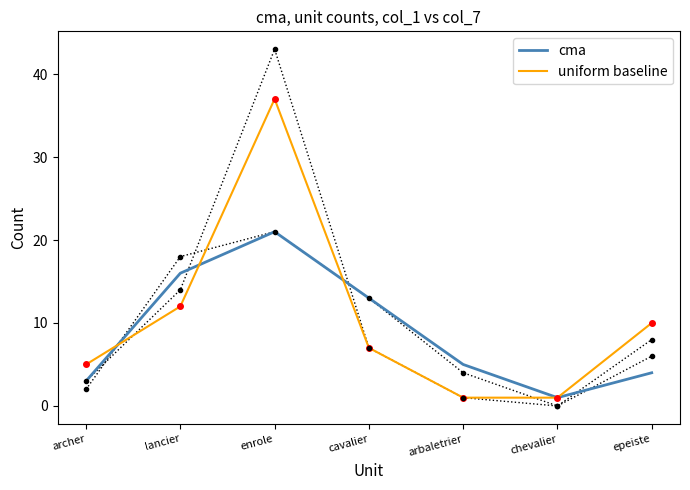

Does the chart have visible grid lines?

No